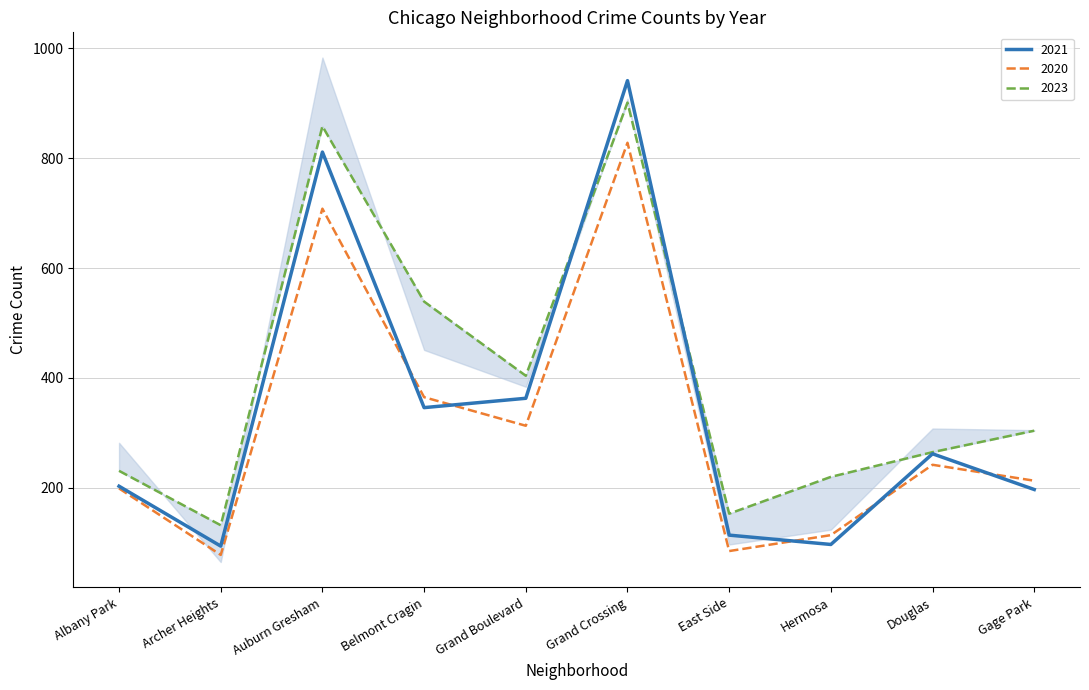

Is the value of 2021 at Douglas greater than the value of 2020 at Gage Park?

Yes